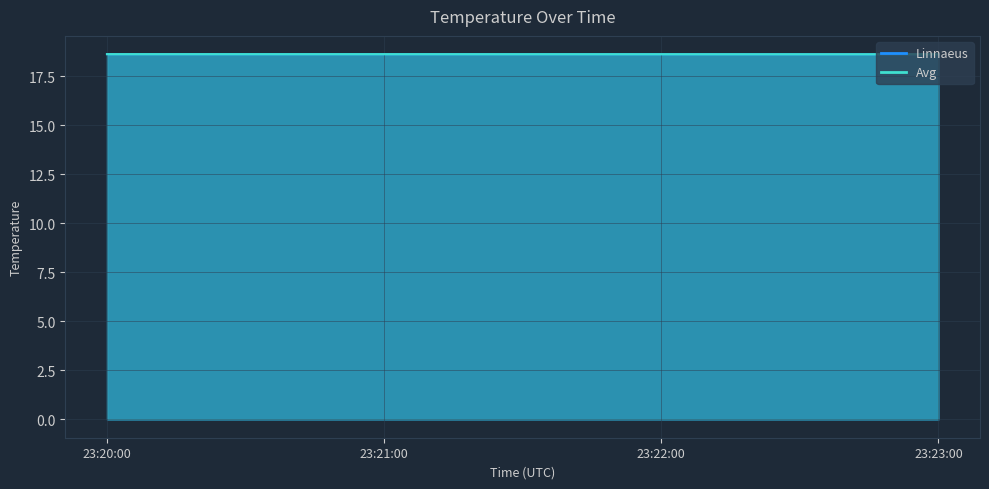

Is the value of Avg at 23:23:00 greater than the value of Linnaeus at 23:23:00?

No